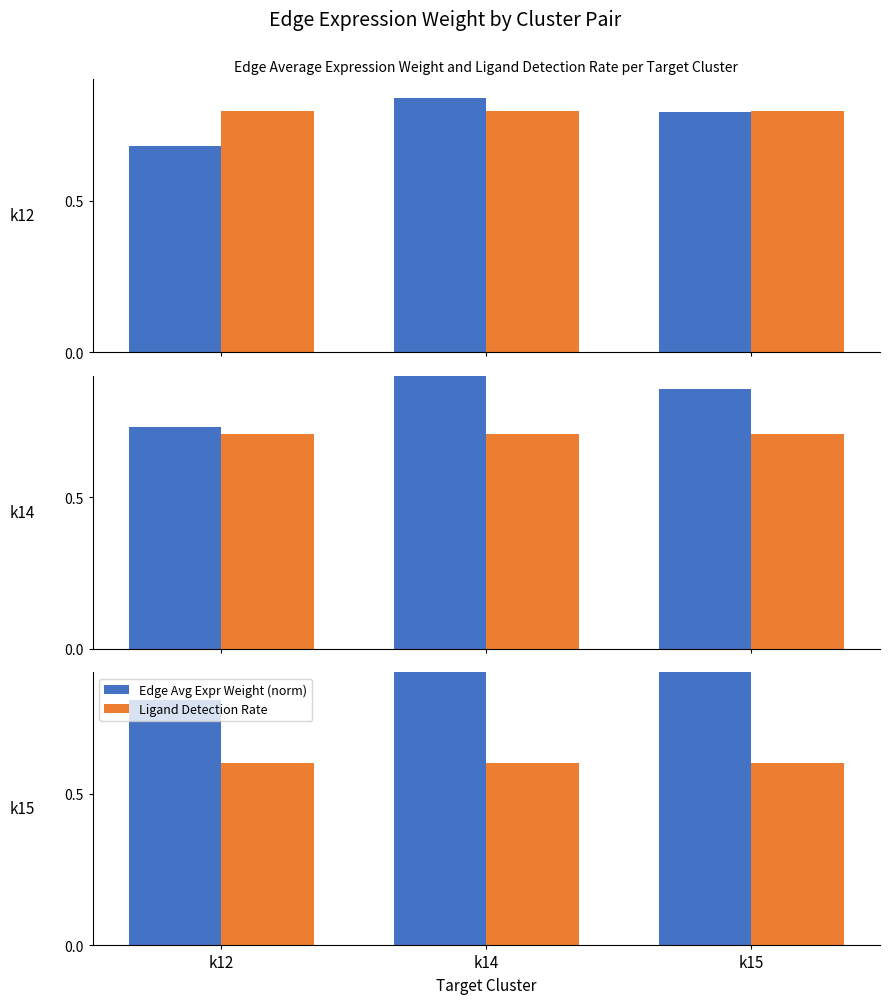

Between k14 and k15, which series saw the biggest shift?

Edge Avg Expr Weight (norm)